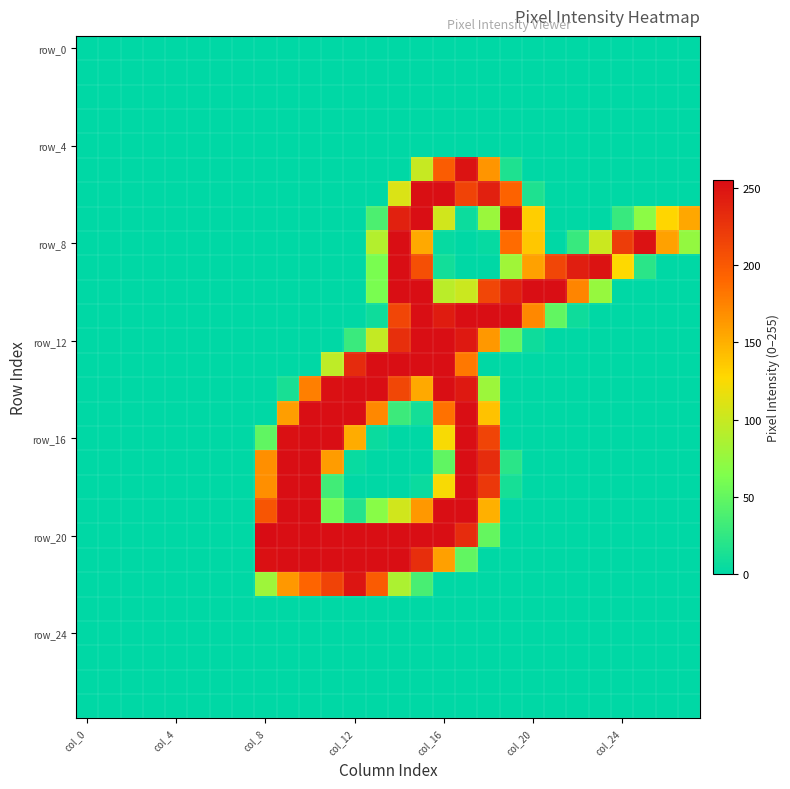

Which series has the largest range (max minus min)?

row_20